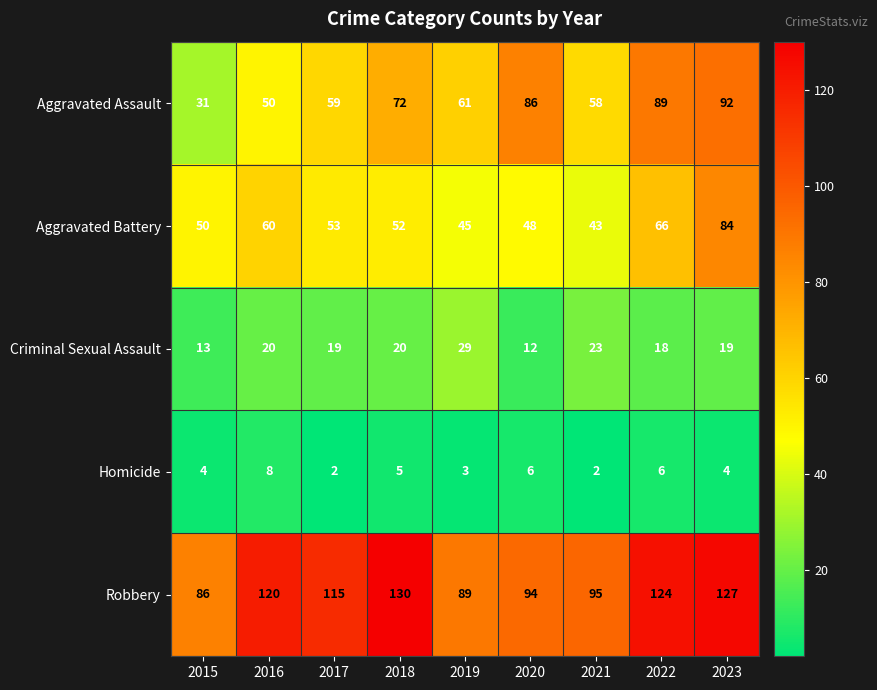

What is the approximate value of Aggravated Battery at 2021, to the nearest 5?

45